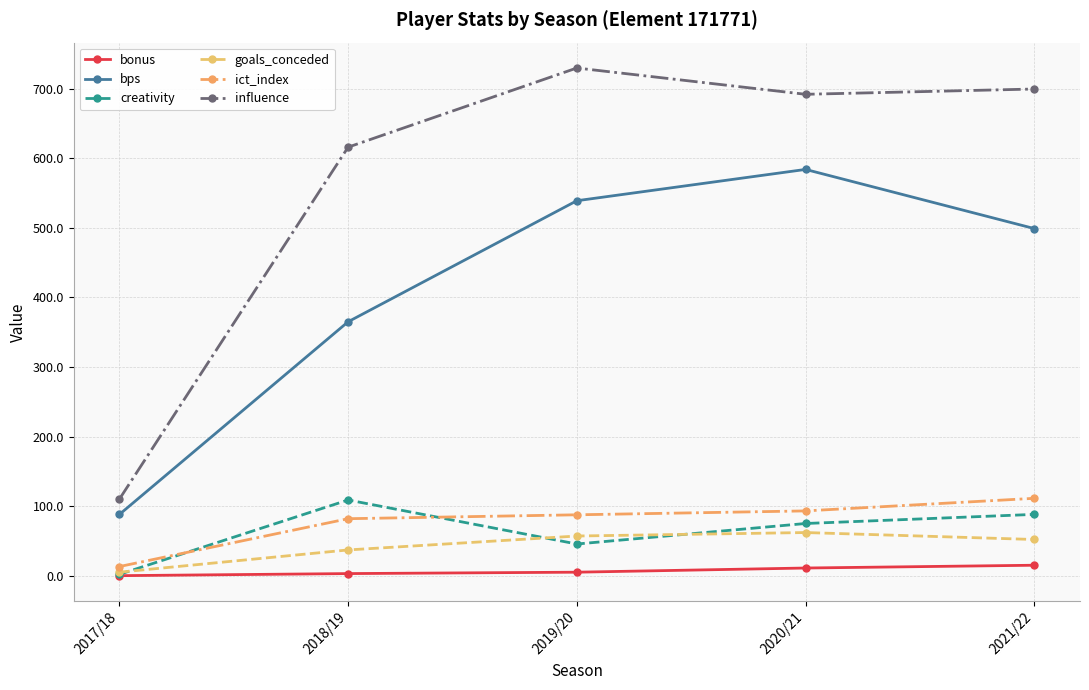

Count the bonus values in the range 3 to 11.

3